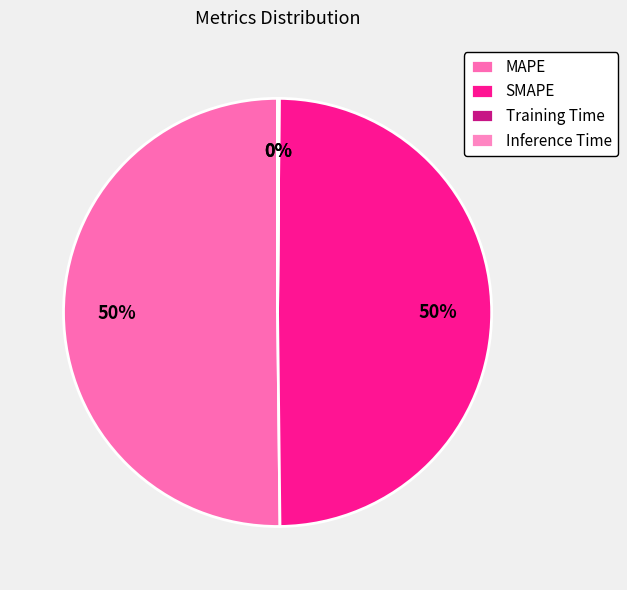

How many slices are in this pie chart?

4